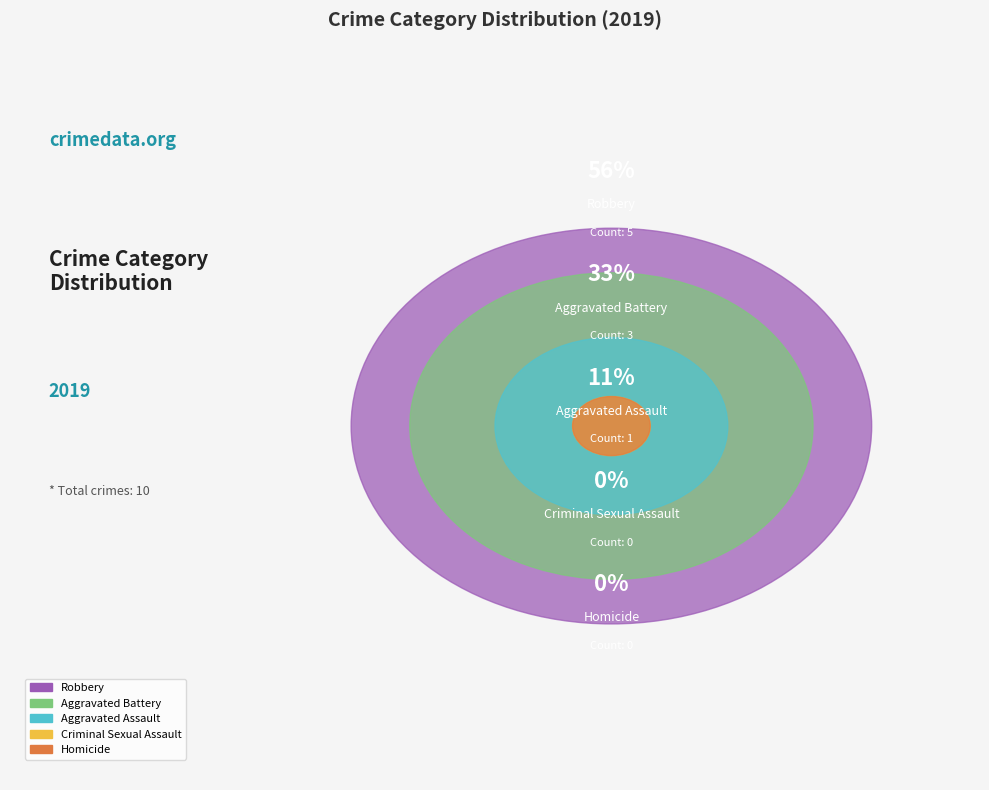

Is it true that Aggravated Battery is 42% of the pie?

False